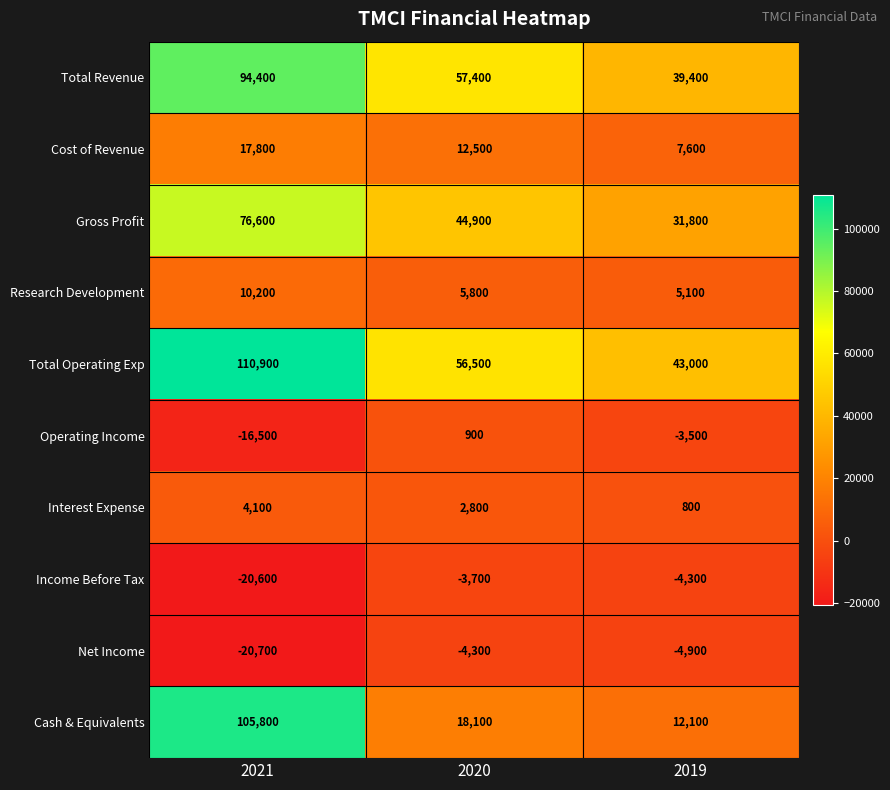

What is the spread (max minus min) of values at 2019?

47900